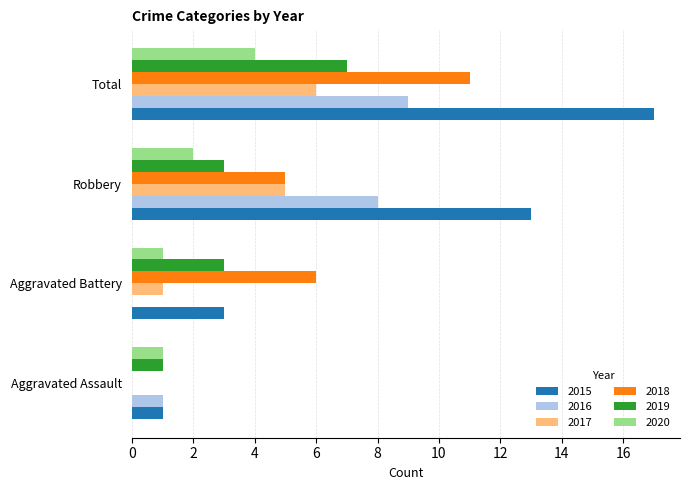

How many categories are shown in the chart?

4